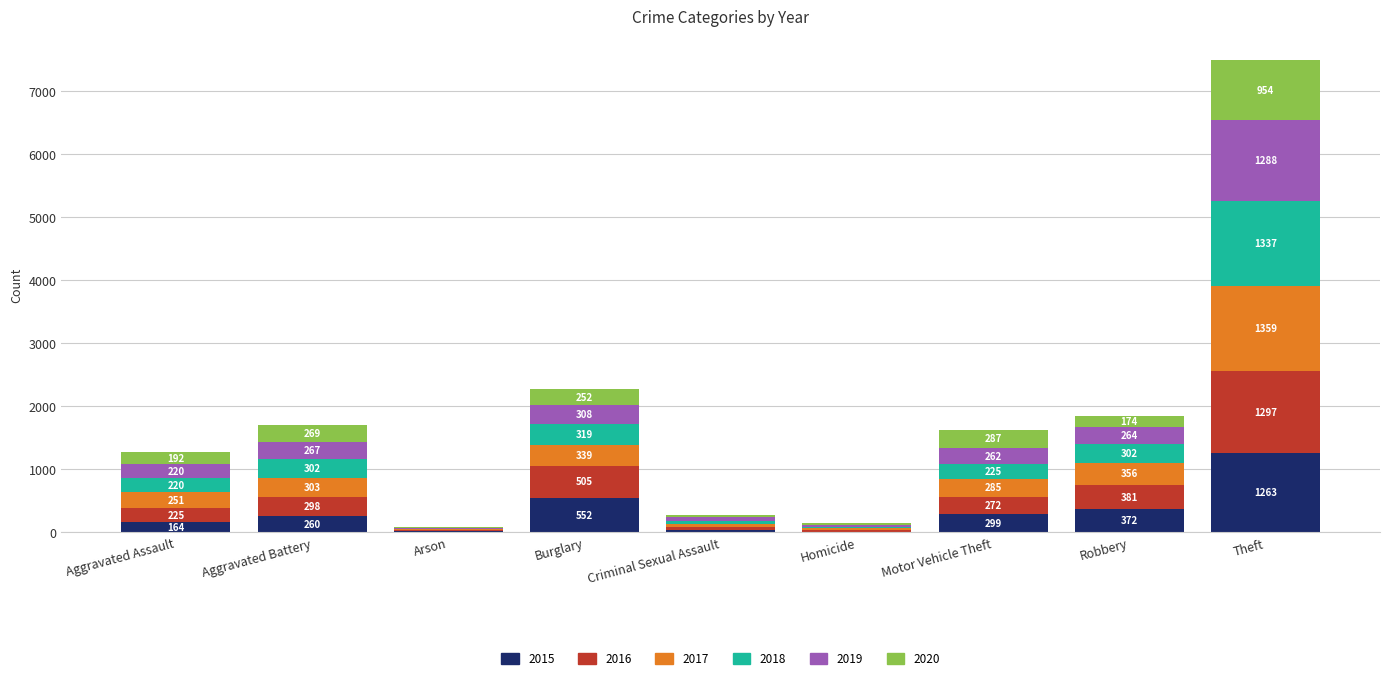

Reading left to right, list the values for the 2015 series.

Aggravated Assault=164	Aggravated Battery=260	Arson=22	Burglary=552	Criminal Sexual Assault=43	Homicide=13	Motor Vehicle Theft=299	Robbery=372	Theft=1263